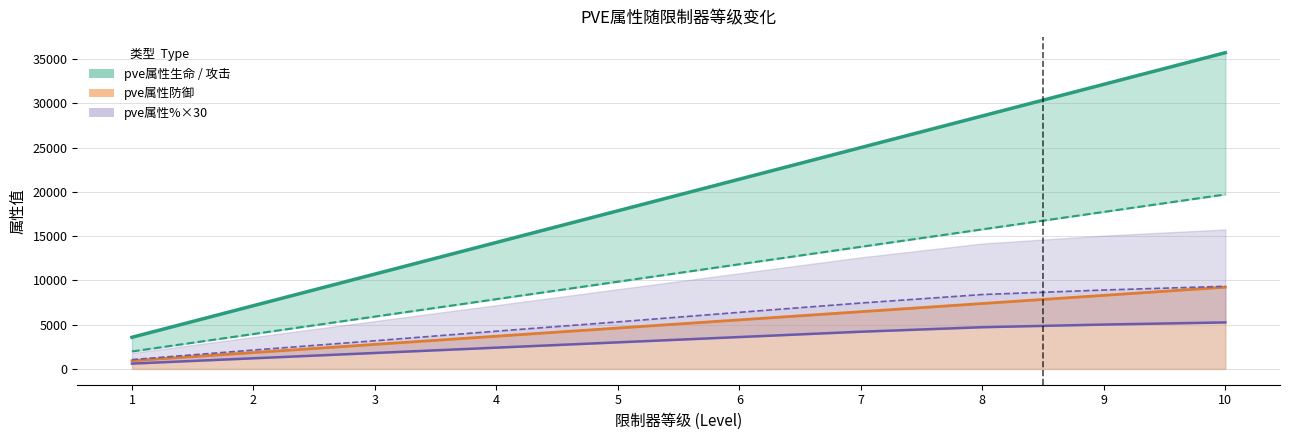

True or false: pve属性生命%×30 and pve属性防御%×30 cross at least once.

False